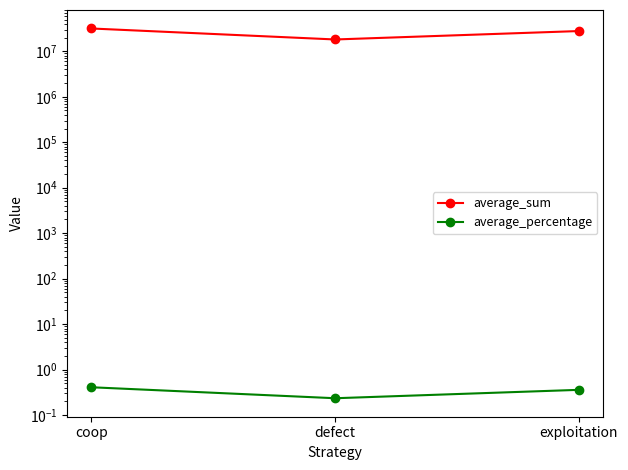

What is the sum of the average_sum values at defect and exploitation?

46186670.0